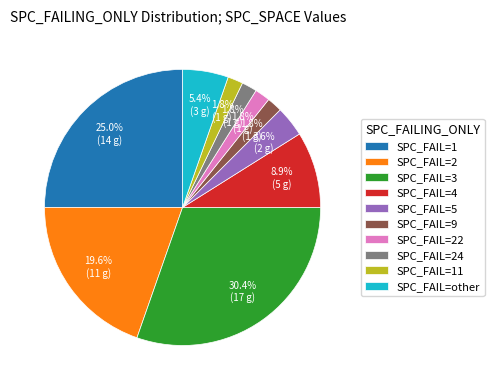

Approximately how many times larger is the value at SPC_FAIL=5 compared to SPC_FAIL=22?

2.0